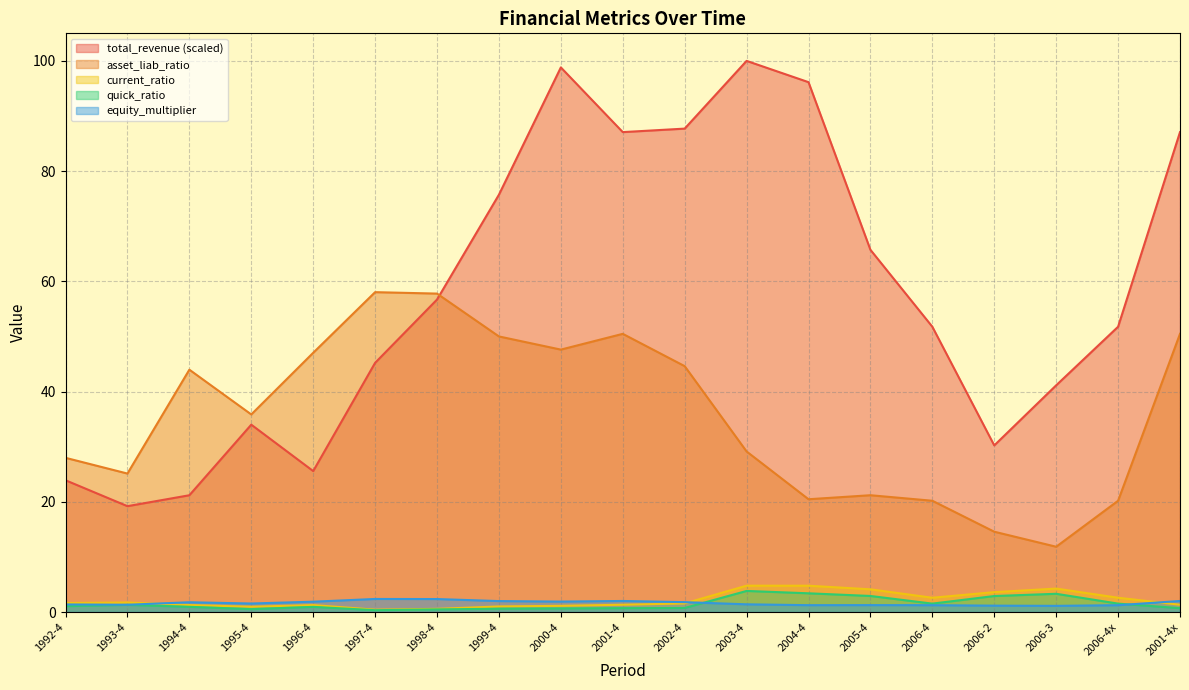

How many interior local valleys does the total_revenue series have?

4